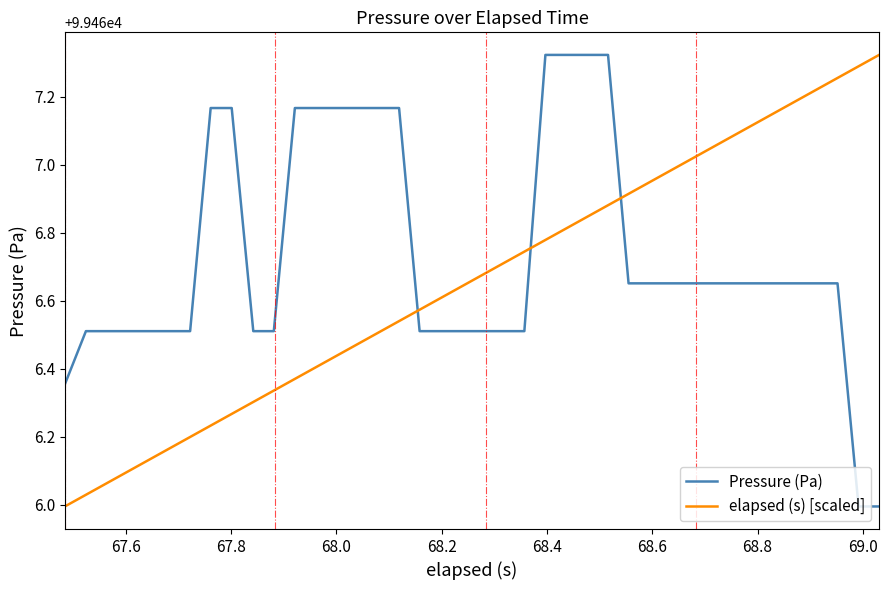

List the series in order of their overall mean, lowest first.

elapsed (s) [scaled], Pressure (Pa)